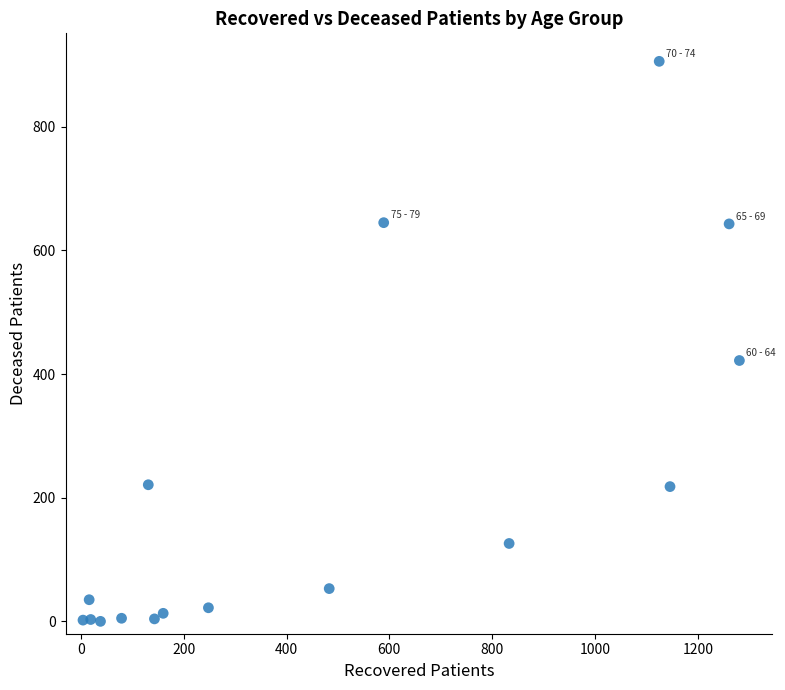

What Y value in the scatter plot is closest to 453?

422